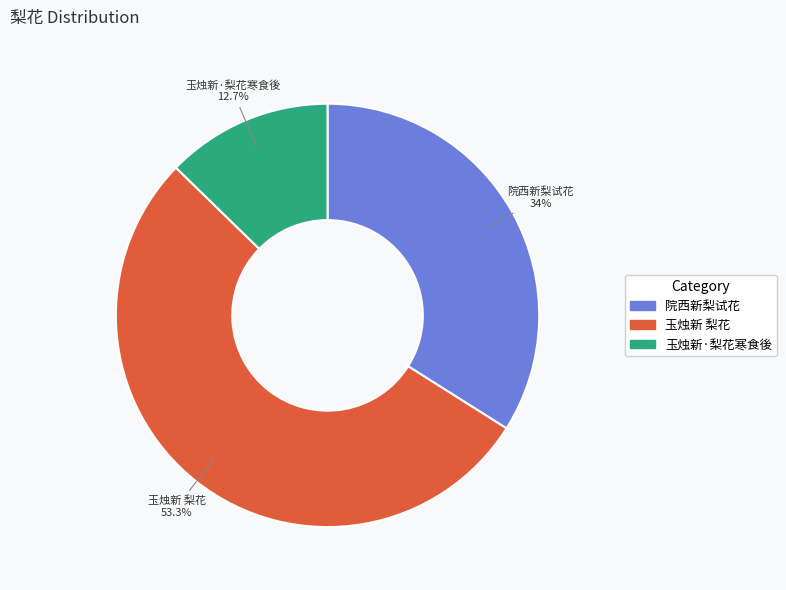

How much of the chart is everything except 院西新梨试花?

66.0%